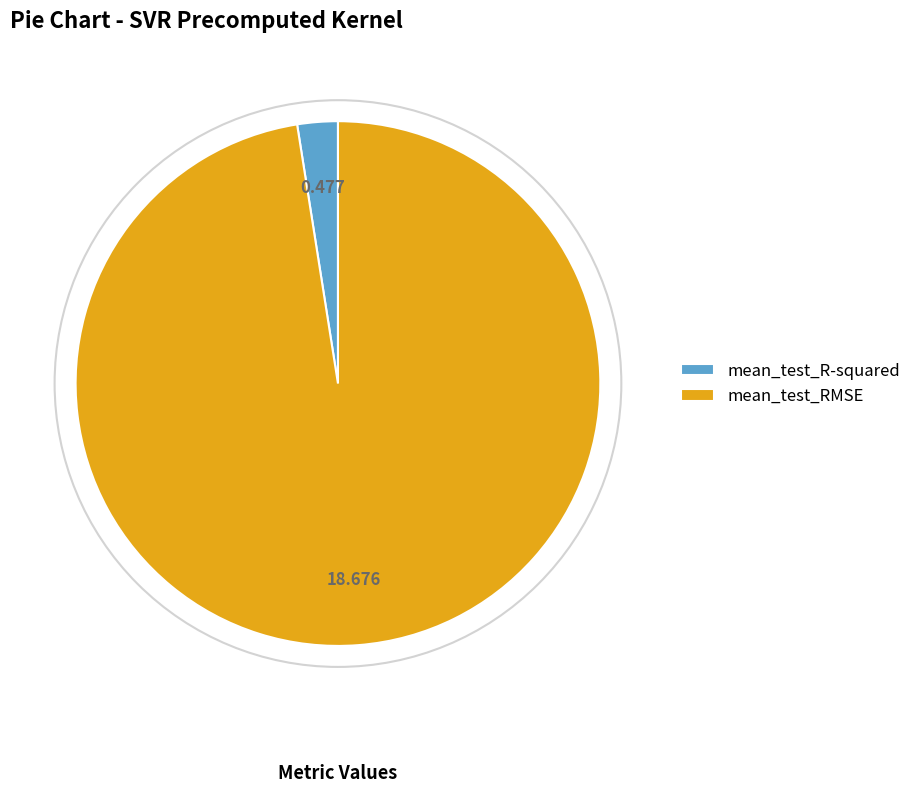

Which category has the smallest portion of the pie?

mean_test_R-squared